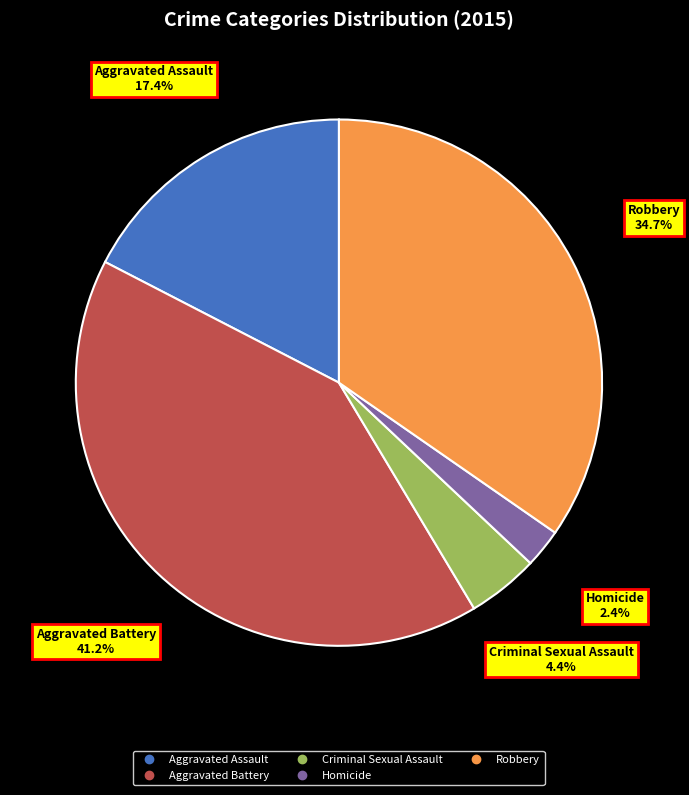

What is the smallest slice in the pie chart?

Homicide